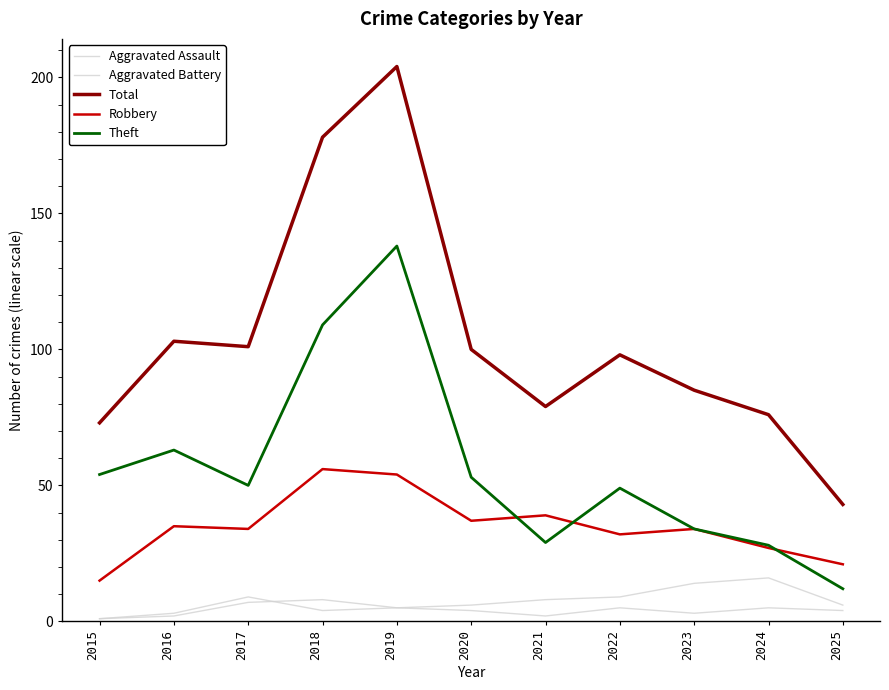

What is the spread (max minus min) of values at 2019?

199